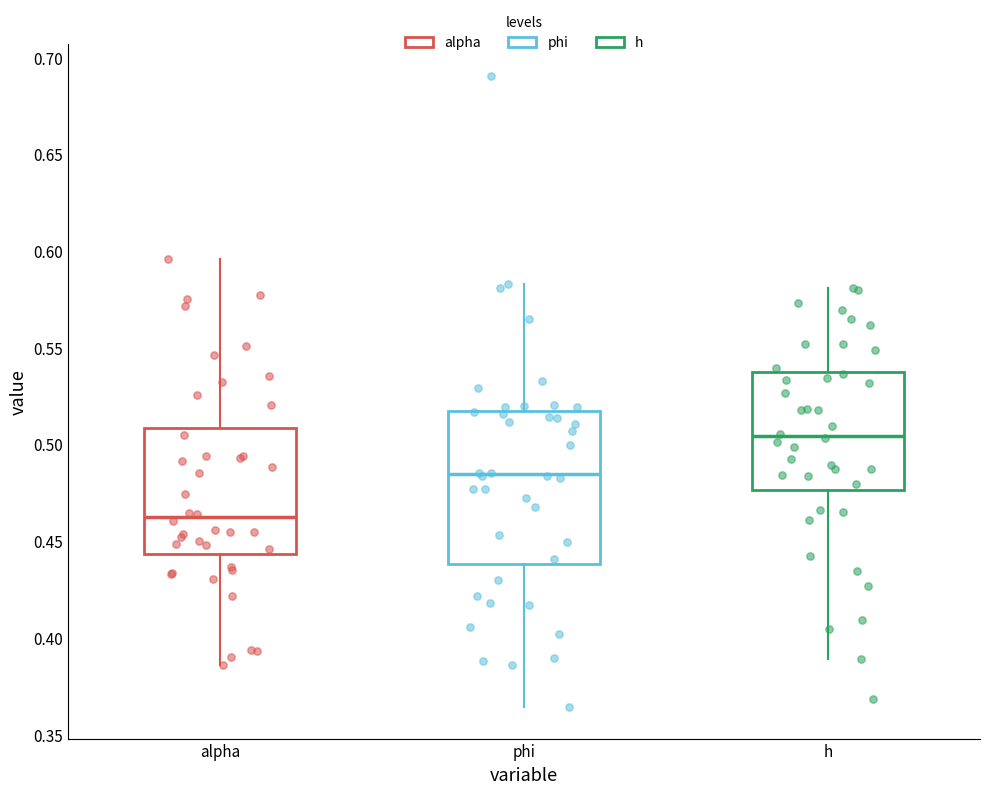

Reading left to right, read every box against the y-axis: the position of its median line, the range the box covers, and the ends of its whiskers. The values are not printed on the chart, so give them approximately, as read against the axis.

alpha: median 0.460, box 0.445 to 0.510, whiskers 0.385 to 0.595
phi: median 0.485, box 0.440 to 0.515, whiskers 0.365 to 0.585
h: median 0.505, box 0.475 to 0.535, whiskers 0.390 to 0.580